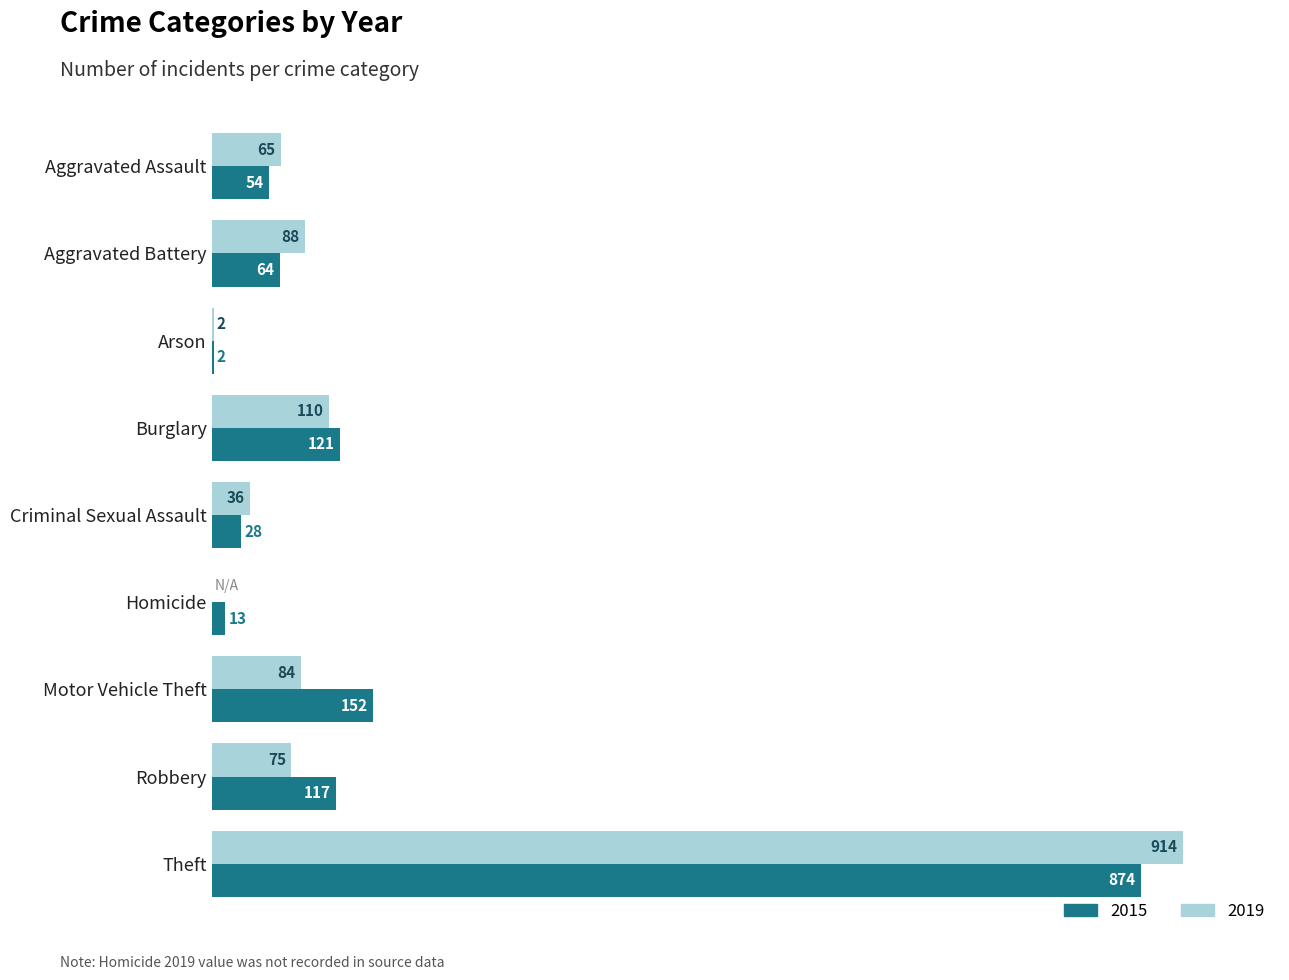

What are all the series names shown in the legend?

2015, 2019